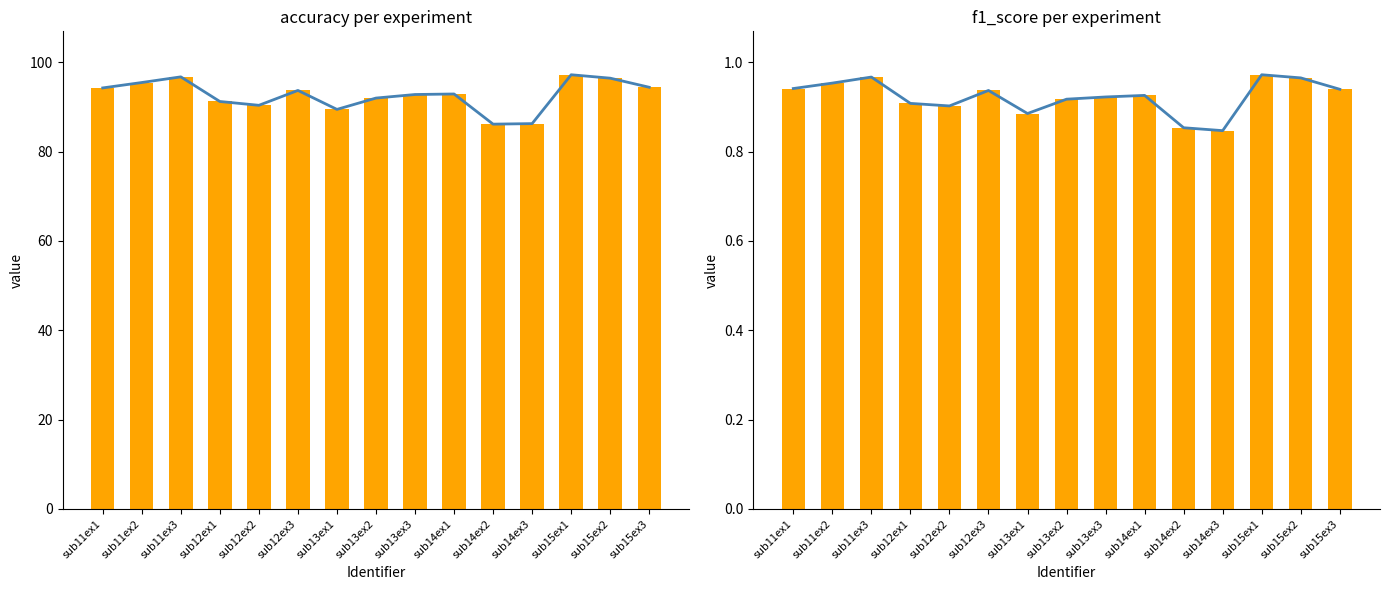

At sub15ex1, list the series in order from largest to smallest.

accuracy trend, accuracy, f1_score trend, f1_score